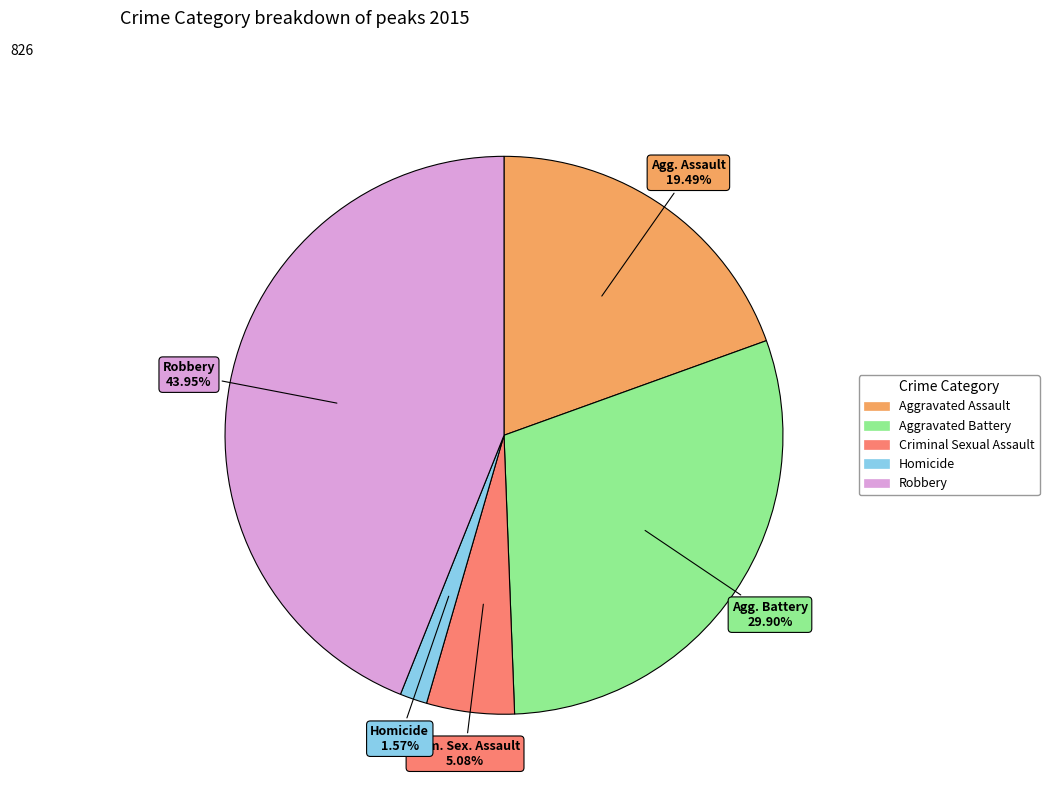

How many segments does this pie chart have?

5